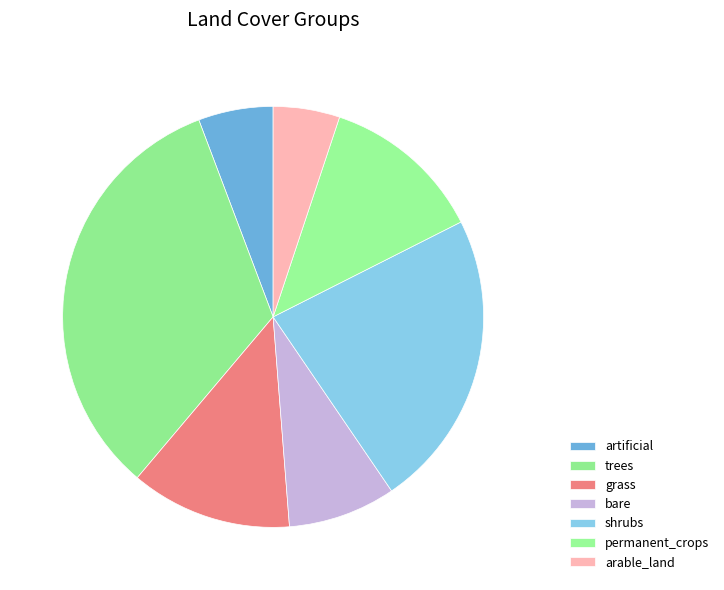

To the nearest percent, what is the combined percentage of trees and bare?

41%